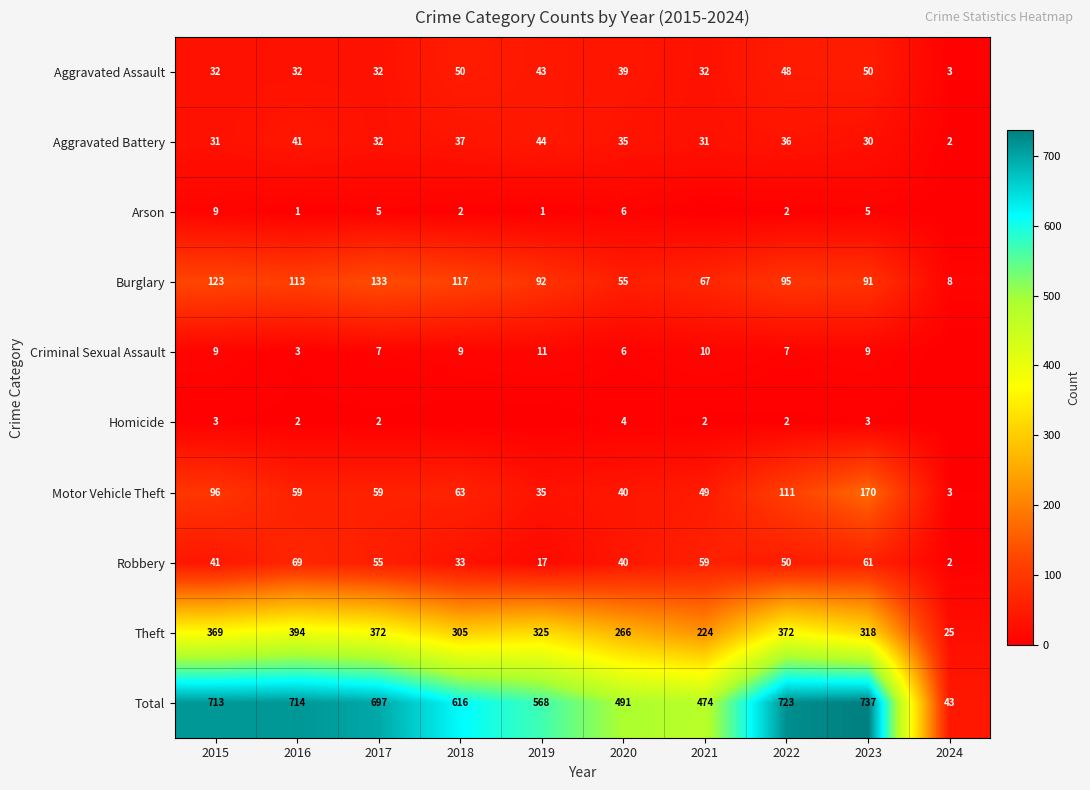

The Robbery series shows 32 at 2023. True or false?

False